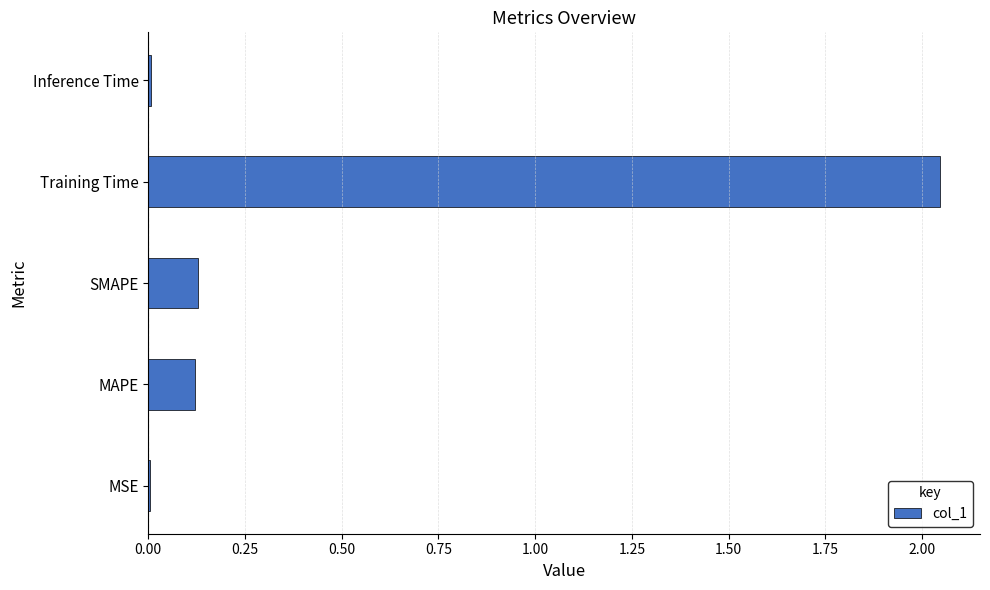

Between MSE and MAPE, which is larger?

MAPE